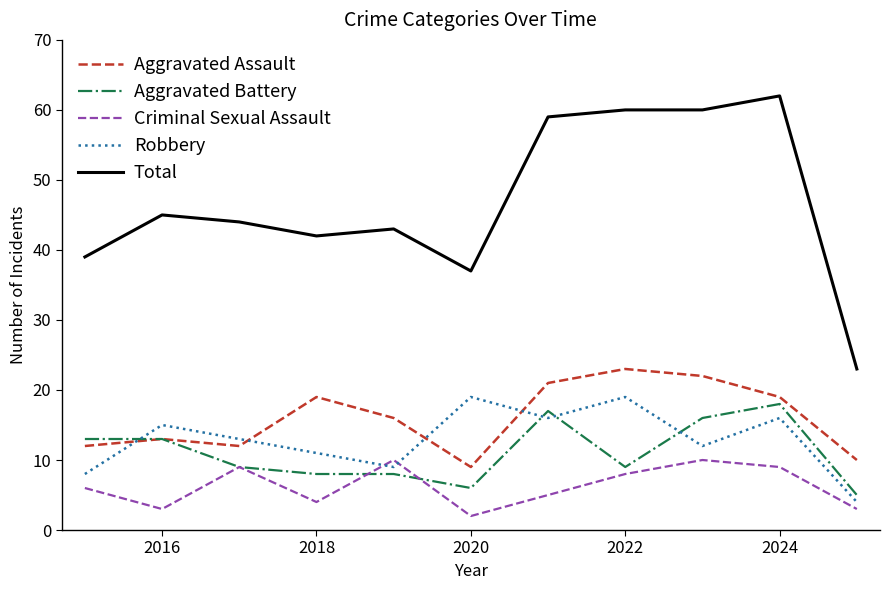

Reading left to right, extract all data points from this chart.

Aggravated Assault: 12	13	12	19	16	9	21	23	22	19	10
Aggravated Battery: 13	13	9	8	8	6	17	9	16	18	5
Criminal Sexual Assault: 6	3	9	4	10	2	5	8	10	9	3
Robbery: 8	15	13	11	9	19	16	19	12	16	4
Total: 39	45	44	42	43	37	59	60	60	62	23